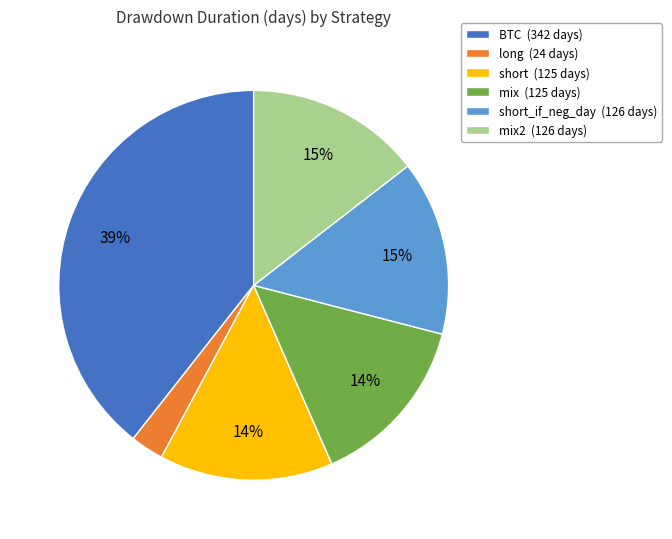

The long (24 days) slice represents 3% of the pie. True or false?

True